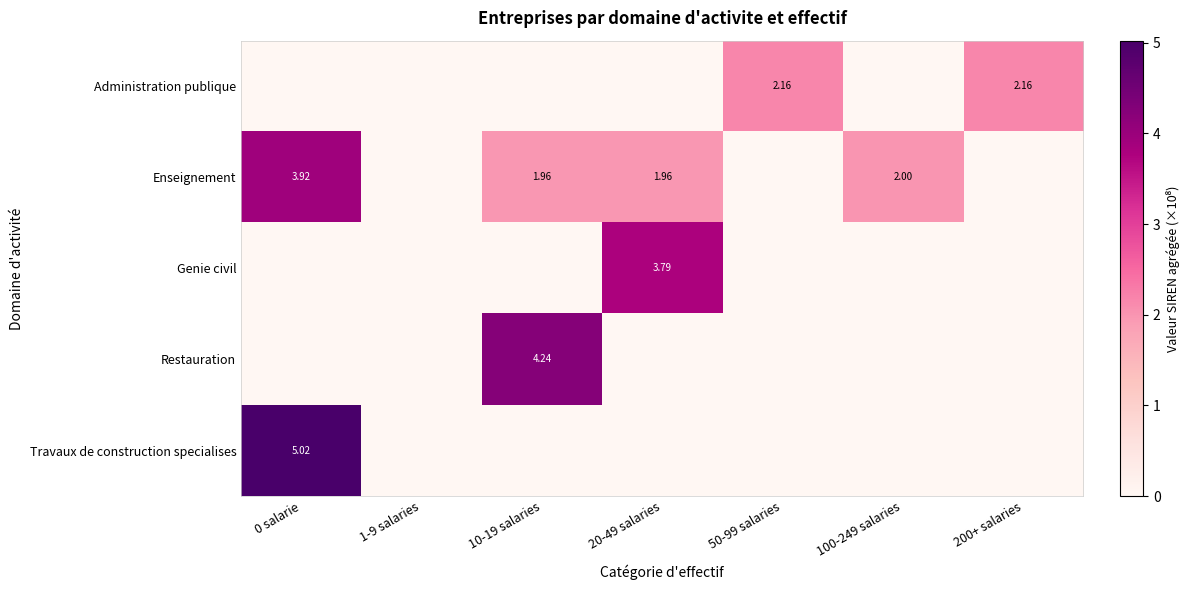

What is the spread (max minus min) of values at 50-99 salaries?

2.2